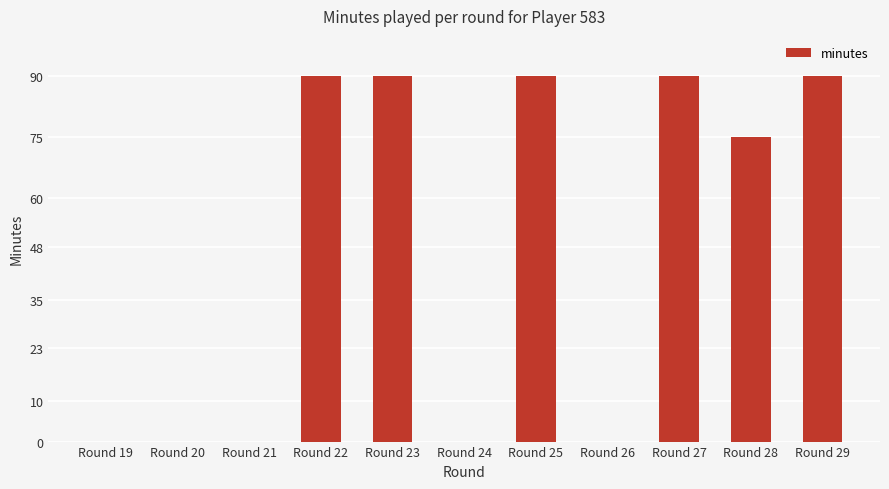

Does the chart contain stacked bars?

No